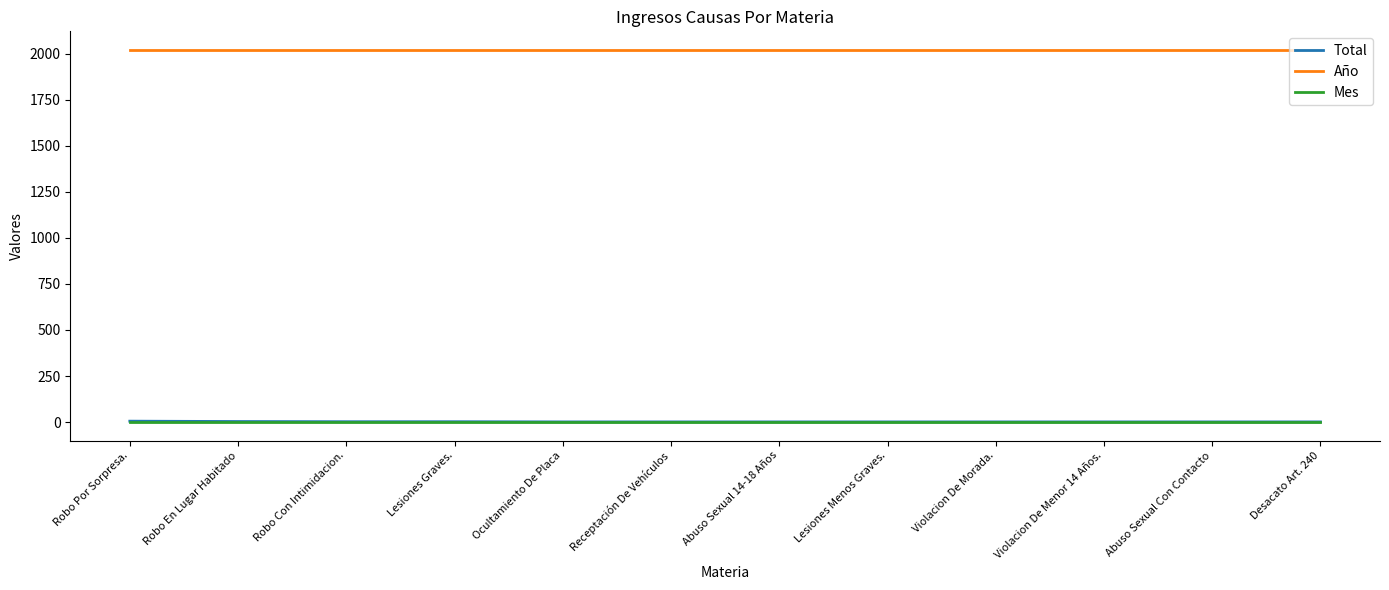

What is the approximate value of Año at Abuso Sexual 14-18 Años?

2020